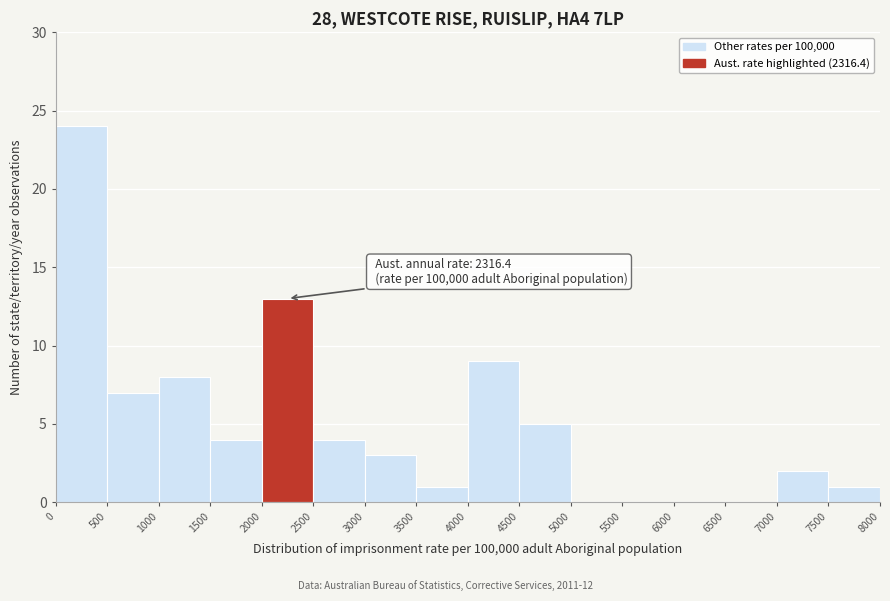

Over which range of the x-axis is the bar tallest?

0 to 500